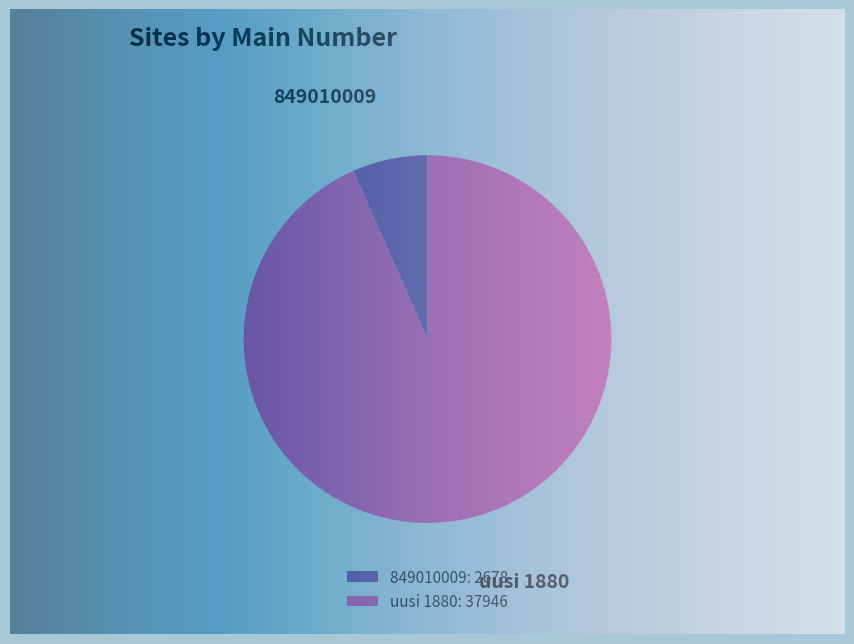

Which has a higher value, 849010009 or uusi 1880?

uusi 1880